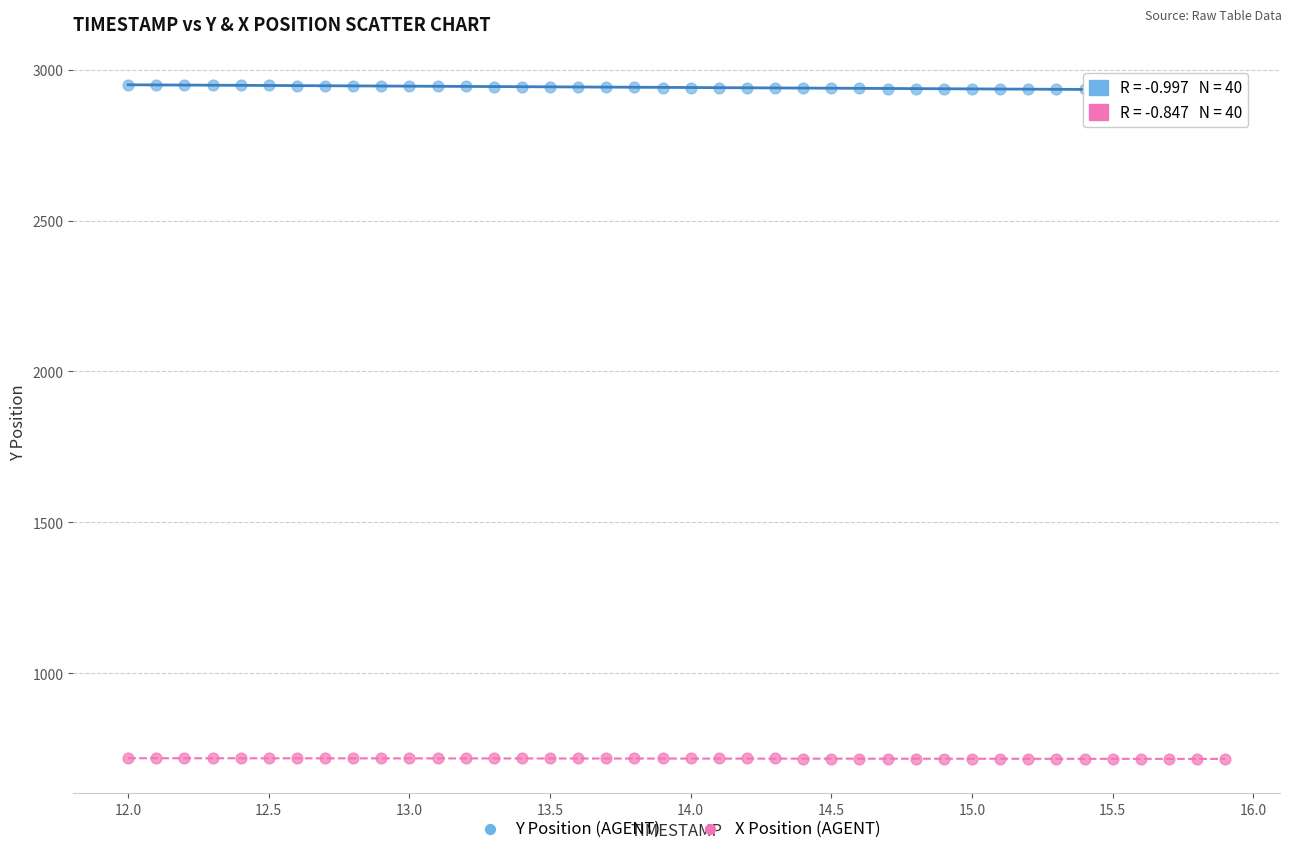

Which series reaches the maximum Y coordinate?

Y Position (AGENT)